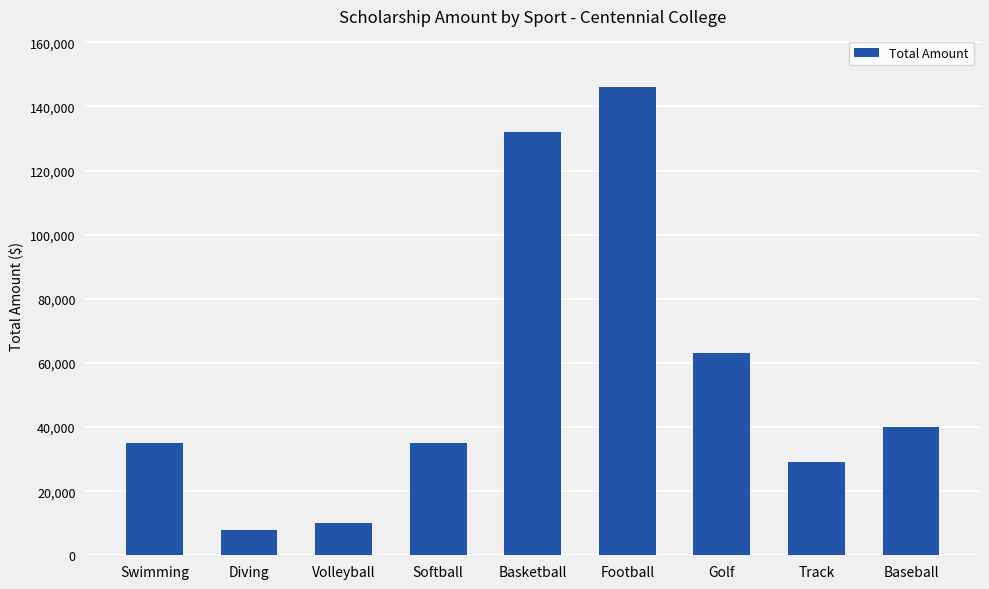

What is the minimum value shown in the chart?

8000